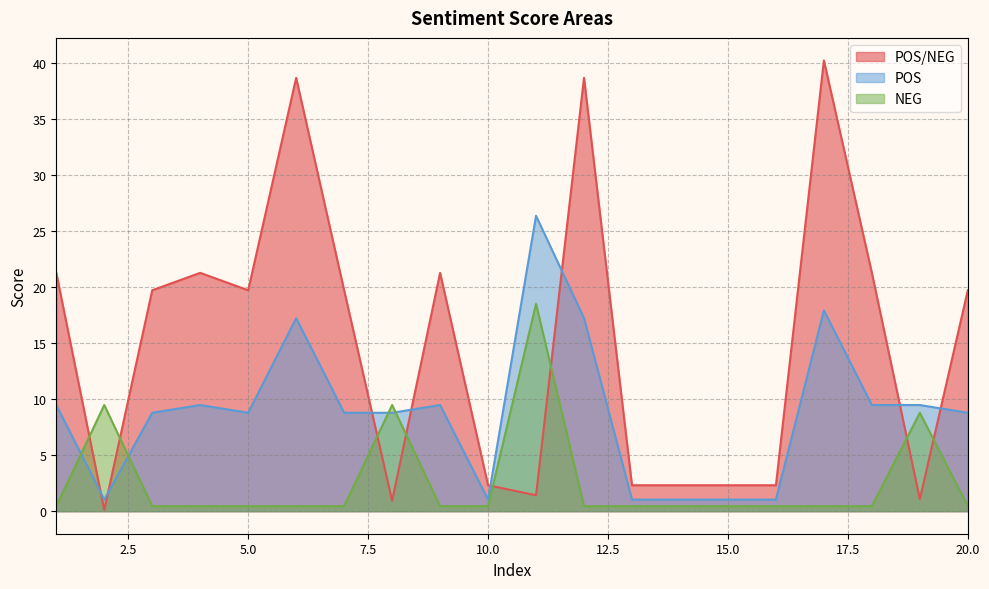

How many interior local peaks does the POS series have?

5